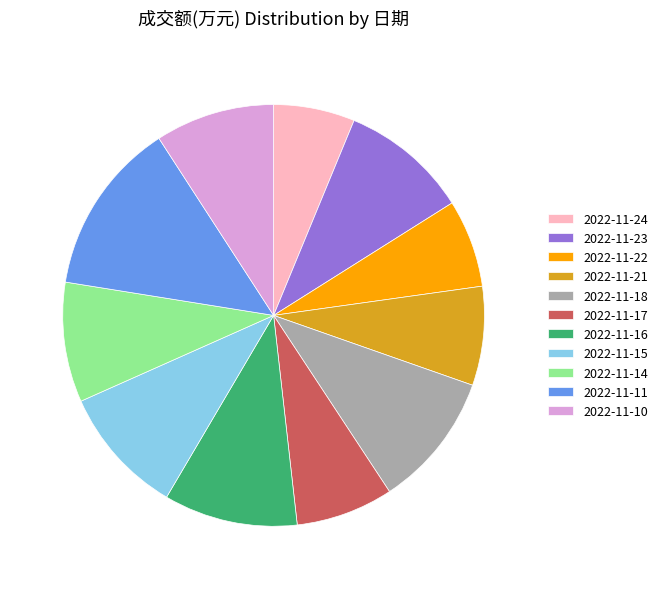

Do 2022-11-22 and 2022-11-15 together represent more than half of the pie?

No